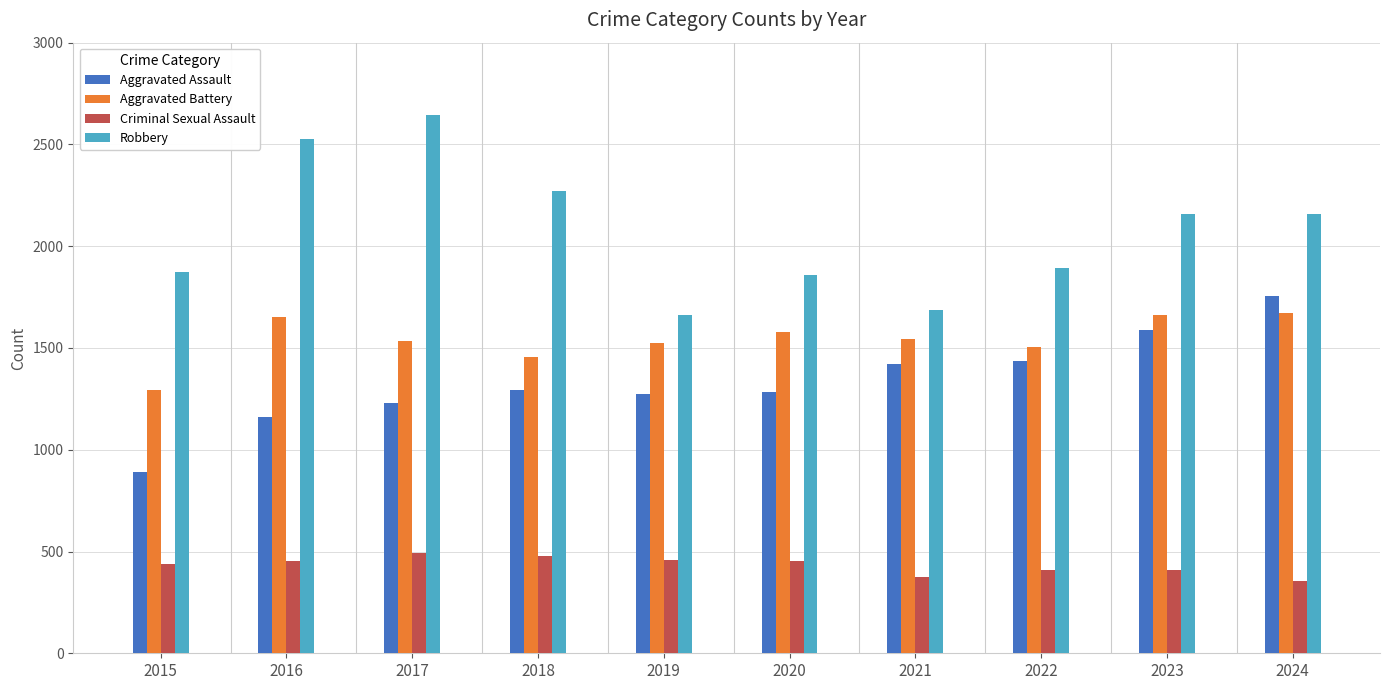

How many values in the Criminal Sexual Assault series are below 453?

5